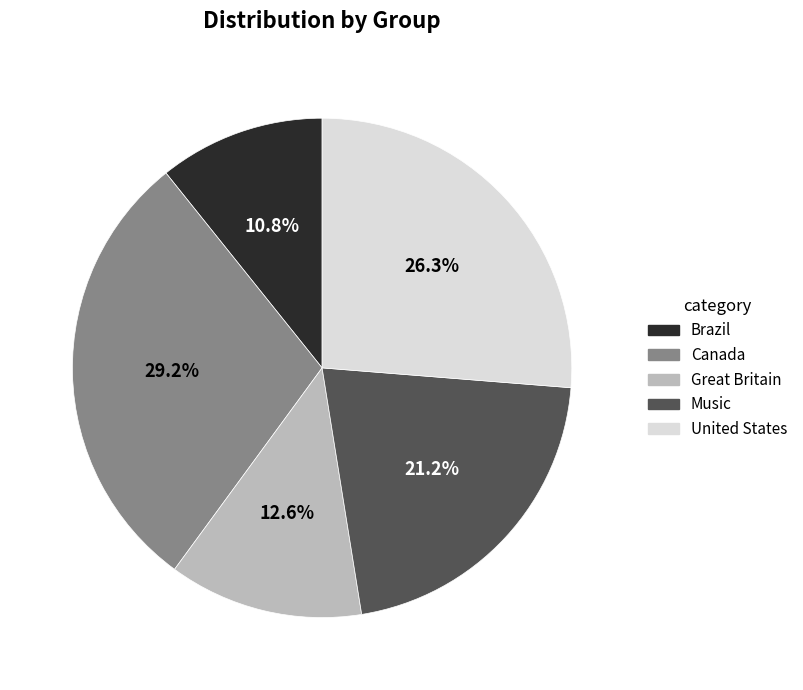

To the nearest percent, what is the difference between the Canada and Music slice percentages?

8%